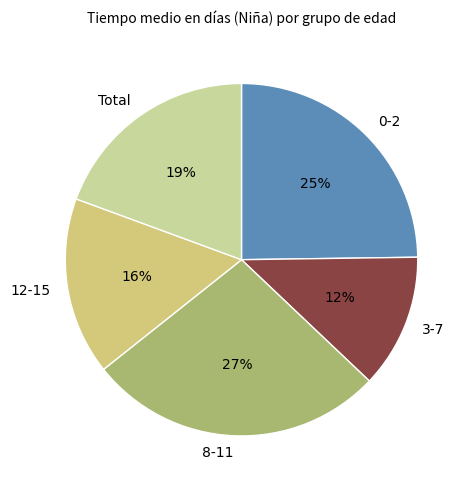

Count the number of slices in the pie.

5